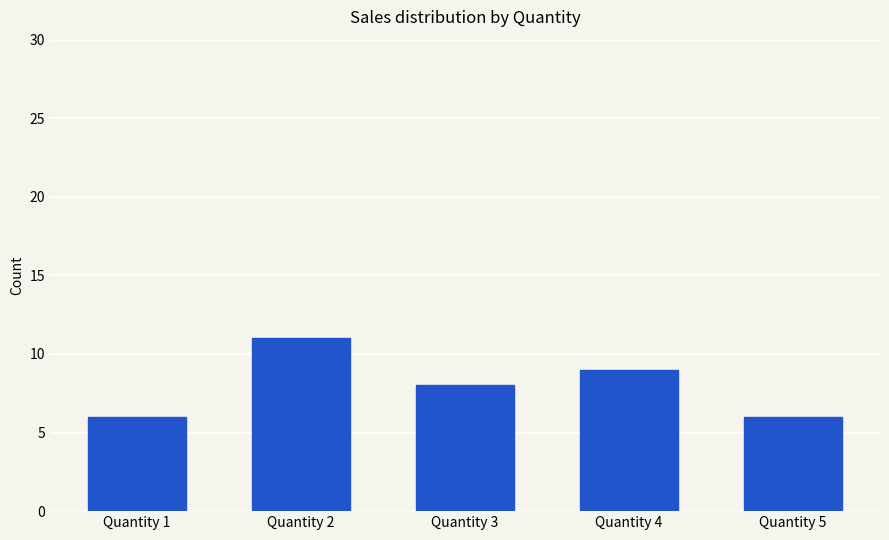

Where does the data first go above 8?

Quantity 2